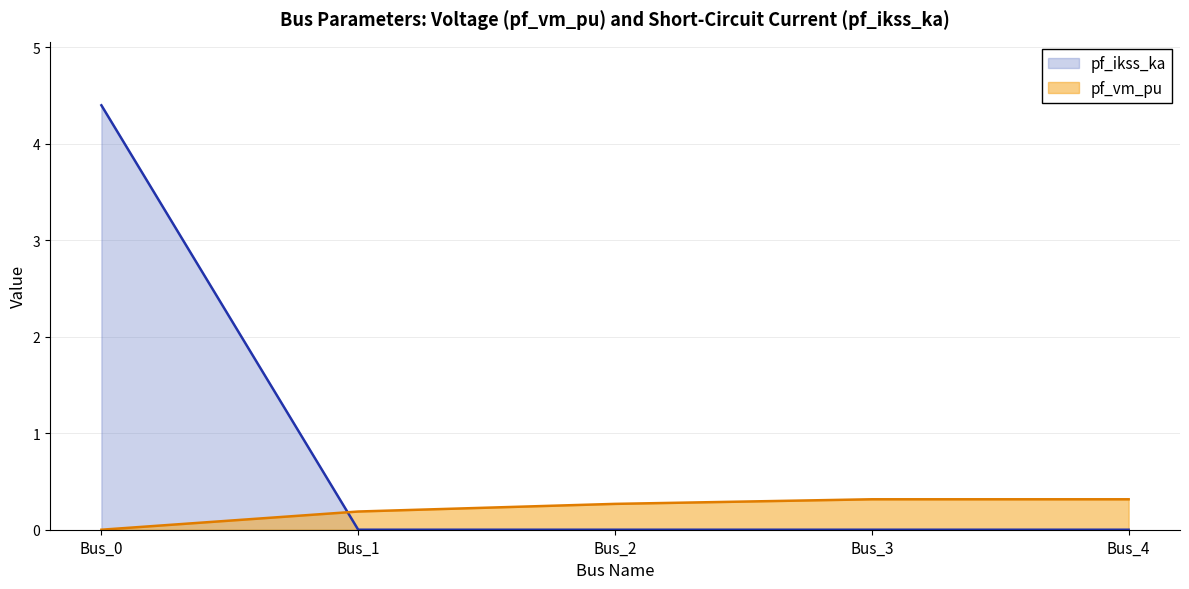

The value of pf_vm_pu at Bus_0 is 0.0. True or false?

True